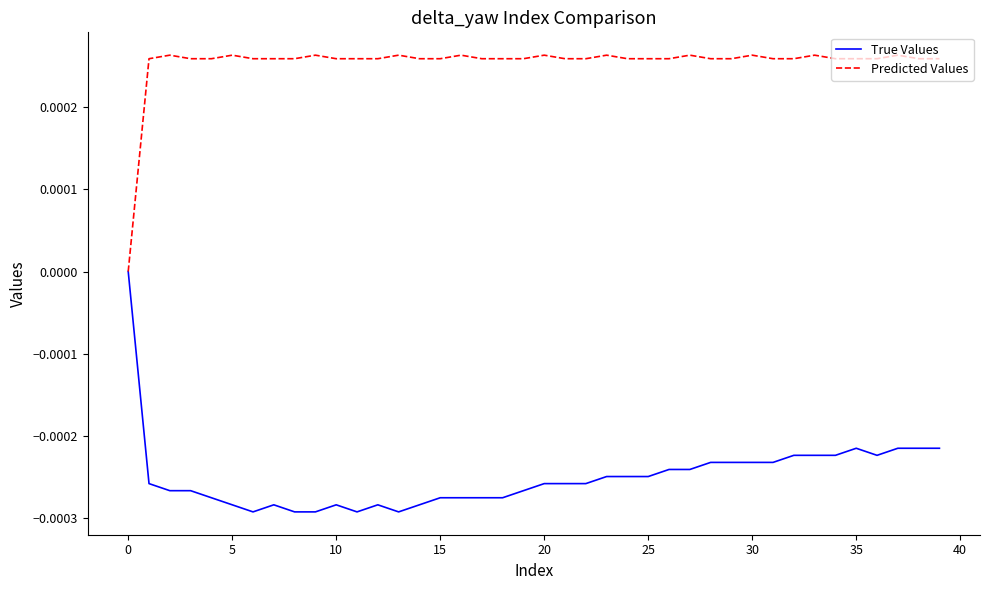

Which series has the largest range (max minus min)?

True Values